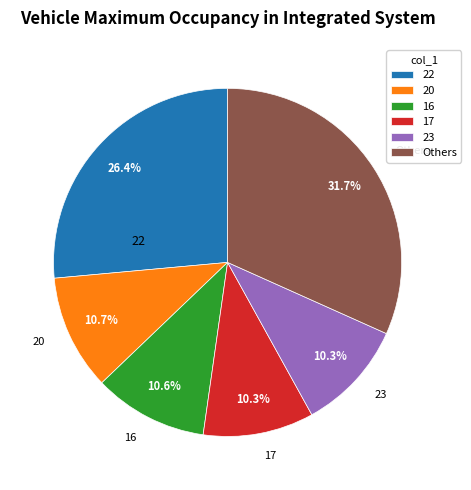

Which has a higher value, 22 or 23?

22